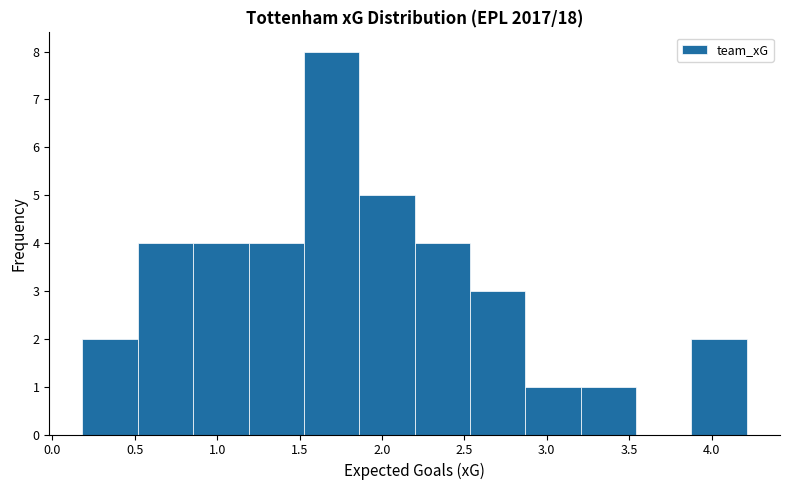

Reading left to right, transcribe this chart: for each bar, give the range it covers on the x-axis and its height. Neither the bar edges nor the heights are printed on the chart, so give them approximately, as read against the axes.

0.20 to 0.50: 2
0.50 to 0.85: 4
0.85 to 1.20: 4
1.20 to 1.55: 4
1.55 to 1.85: 8
1.85 to 2.20: 5
2.20 to 2.55: 4
2.55 to 2.85: 3
2.85 to 3.20: 1
3.20 to 3.55: 1
3.55 to 3.90: 0
3.90 to 4.20: 2